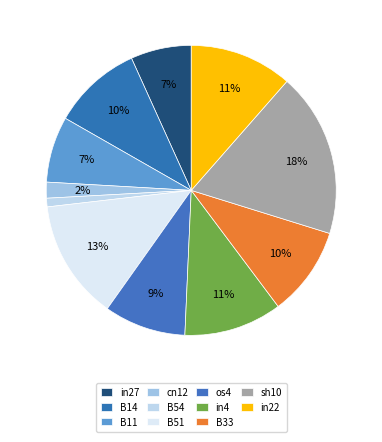

What is the change in value from in4 to sh10?

+0.2